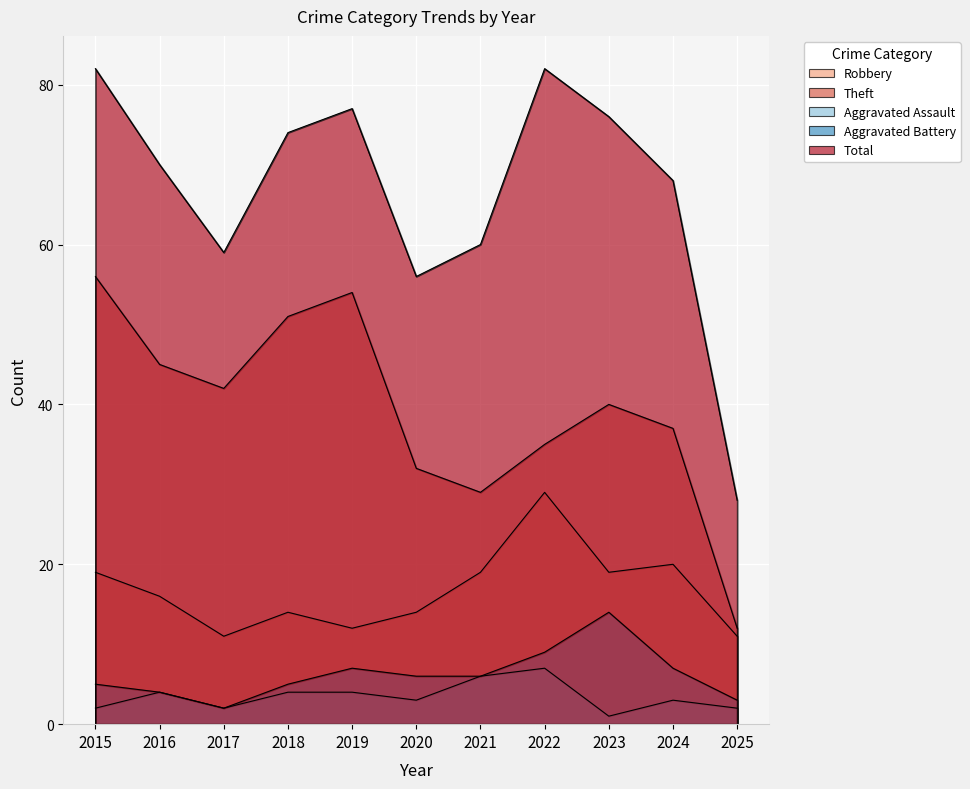

At how many categories does at least one series exceed 79?

2